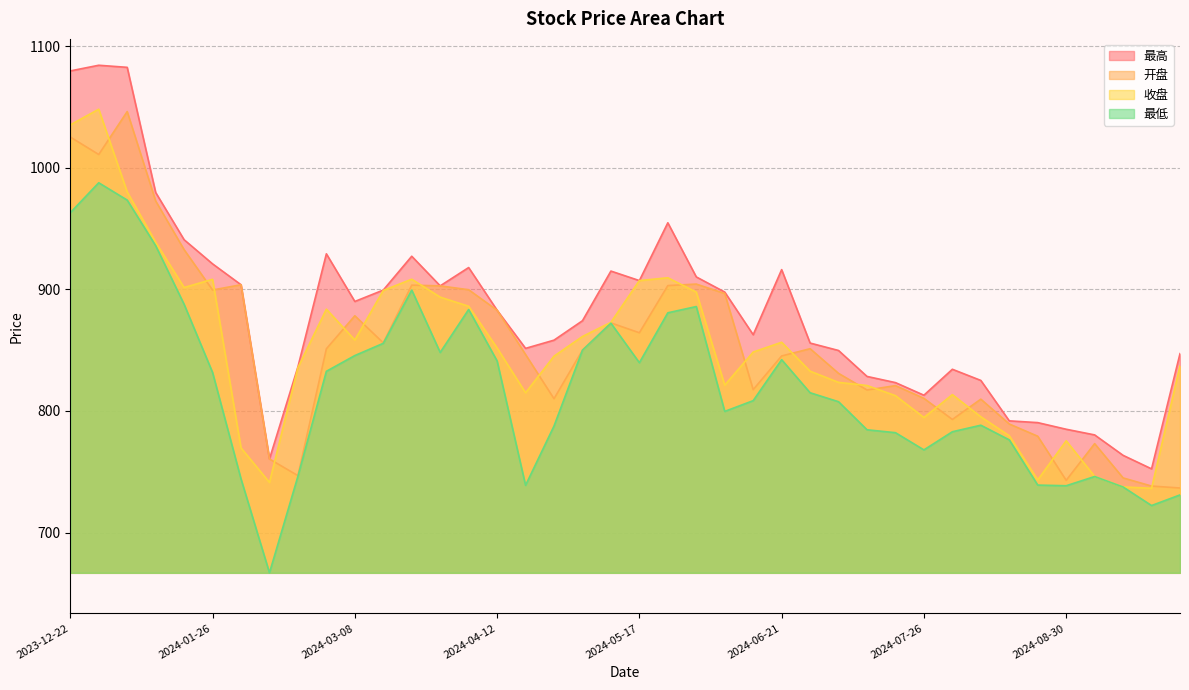

Reading right to left, list all the values displayed in this chart.

开盘: 2024-09-27=736.6	2024-09-20=738.2	2024-09-13=744.9	2024-09-06=773.1	2024-08-30=742.9	2024-08-23=779.2	2024-08-16=789.3	2024-08-09=809.7	2024-08-02=793.0	2024-07-26=810.4	2024-07-19=820.8	2024-07-12=817.2	2024-07-05=830.9	2024-06-28=851.2	2024-06-21=845.2	2024-06-14=817.5	2024-06-07=896.6	2024-05-31=904.3	2024-05-24=903.1	2024-05-17=864.3	2024-05-10=872.4	2024-04-30=850.0	2024-04-26=810.0	2024-04-19=846.4	2024-04-12=882.8	2024-04-03=899.7	2024-03-29=902.9	2024-03-22=903.5	2024-03-15=856.0	2024-03-08=878.3	2024-03-01=851.1	2024-02-23=746.8	2024-02-08=760.5	2024-02-02=903.8	2024-01-26=899.5	2024-01-19=932.6	2024-01-12=972.7	2024-01-05=1046.2	2023-12-29=1010.9	2023-12-22=1025.3
收盘: 2024-09-27=837.0	2024-09-20=736.4	2024-09-13=737.5	2024-09-06=746.2	2024-08-30=775.5	2024-08-23=743.3	2024-08-16=779.6	2024-08-09=795.2	2024-08-02=813.4	2024-07-26=794.6	2024-07-19=812.6	2024-07-12=820.9	2024-07-05=823.5	2024-06-28=832.7	2024-06-21=856.5	2024-06-14=848.4	2024-06-07=821.2	2024-05-31=897.8	2024-05-24=909.5	2024-05-17=907.2	2024-05-10=872.9	2024-04-30=861.2	2024-04-26=845.0	2024-04-19=814.9	2024-04-12=851.8	2024-04-03=886.1	2024-03-29=893.6	2024-03-22=908.3	2024-03-15=899.1	2024-03-08=858.3	2024-03-01=883.7	2024-02-23=835.6	2024-02-08=741.2	2024-02-02=769.6	2024-01-26=908.3	2024-01-19=901.5	2024-01-12=938.8	2024-01-05=980.1	2023-12-29=1048.2	2023-12-22=1035.3
最高: 2024-09-27=847.1	2024-09-20=752.4	2024-09-13=763.5	2024-09-06=780.3	2024-08-30=784.9	2024-08-23=790.4	2024-08-16=791.8	2024-08-09=825.1	2024-08-02=834.3	2024-07-26=812.9	2024-07-19=823.3	2024-07-12=828.4	2024-07-05=849.7	2024-06-28=855.8	2024-06-21=916.2	2024-06-14=862.7	2024-06-07=897.8	2024-05-31=910.2	2024-05-24=954.8	2024-05-17=907.2	2024-05-10=915.0	2024-04-30=874.2	2024-04-26=858.2	2024-04-19=851.5	2024-04-12=882.8	2024-04-03=917.9	2024-03-29=902.9	2024-03-22=927.2	2024-03-15=899.4	2024-03-08=890.0	2024-03-01=929.2	2024-02-23=836.3	2024-02-08=760.5	2024-02-02=903.8	2024-01-26=921.0	2024-01-19=940.8	2024-01-12=979.7	2024-01-05=1082.6	2023-12-29=1084.3	2023-12-22=1079.7
最低: 2024-09-27=730.9	2024-09-20=722.2	2024-09-13=737.5	2024-09-06=746.1	2024-08-30=738.5	2024-08-23=739.0	2024-08-16=776.2	2024-08-09=788.2	2024-08-02=782.9	2024-07-26=768.0	2024-07-19=782.1	2024-07-12=784.5	2024-07-05=807.6	2024-06-28=815.0	2024-06-21=842.1	2024-06-14=808.5	2024-06-07=799.6	2024-05-31=885.9	2024-05-24=880.7	2024-05-17=839.7	2024-05-10=872.2	2024-04-30=850.0	2024-04-26=787.6	2024-04-19=738.8	2024-04-12=841.1	2024-04-03=883.4	2024-03-29=848.1	2024-03-22=899.4	2024-03-15=855.6	2024-03-08=845.5	2024-03-01=832.6	2024-02-23=746.2	2024-02-08=666.8	2024-02-02=744.1	2024-01-26=831.6	2024-01-19=887.7	2024-01-12=935.9	2024-01-05=973.4	2023-12-29=987.7	2023-12-22=963.0